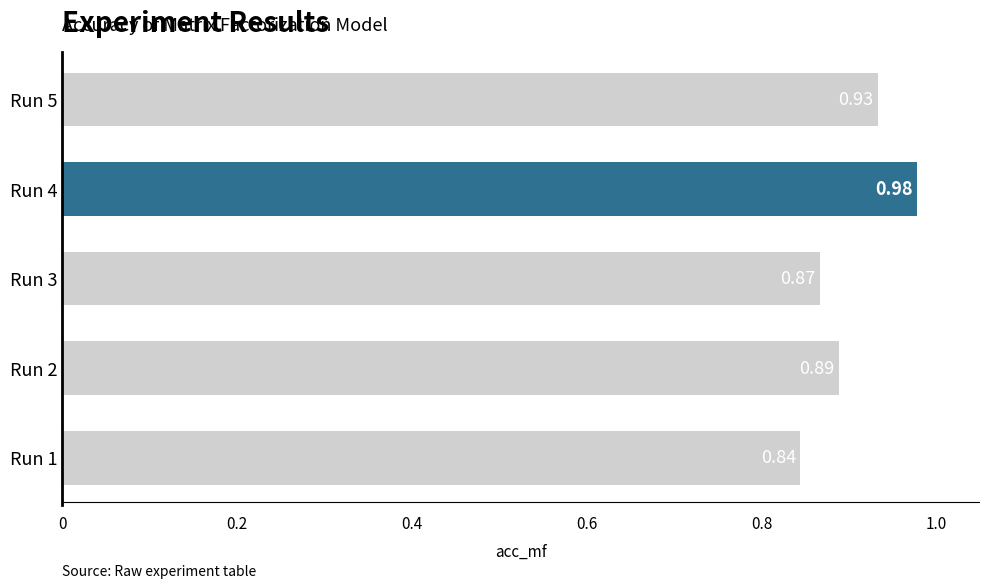

List the labels in order of value, smallest first.

Run 1, Run 3, Run 2, Run 5, Run 4